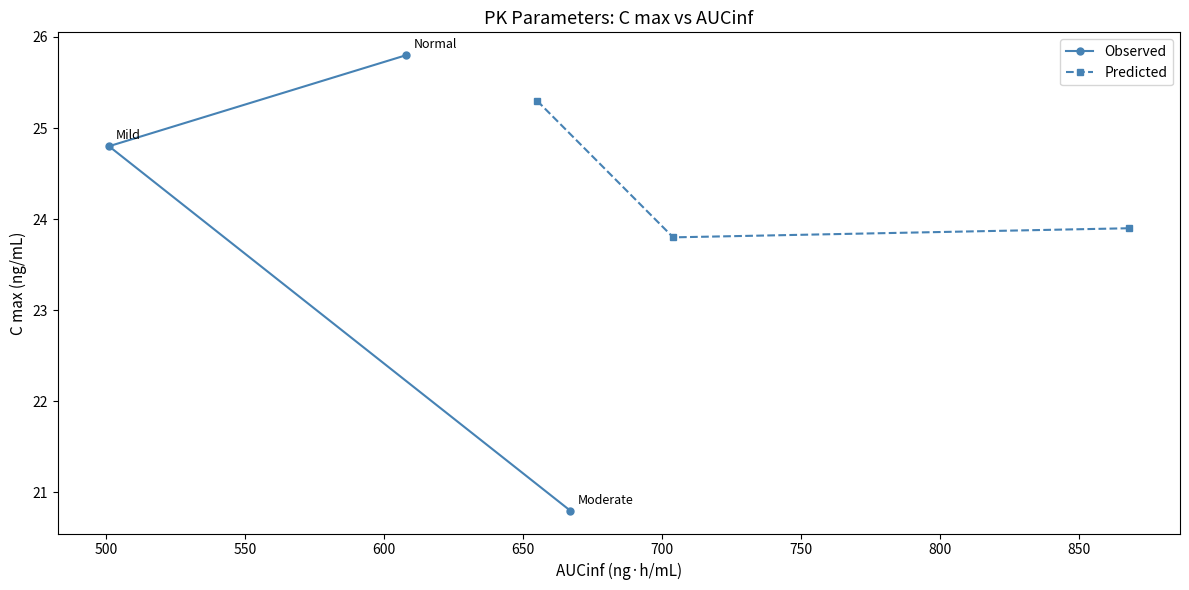

What is the maximum value for Observed?

25.8